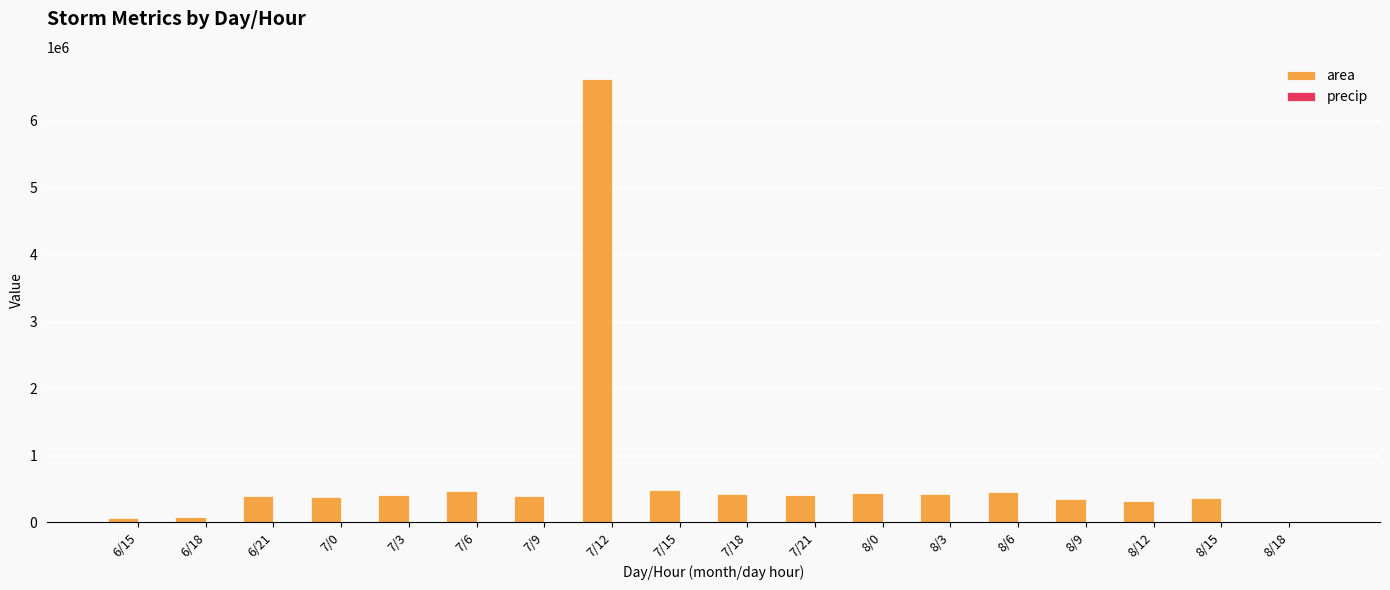

Which series has the largest total across all categories?

area